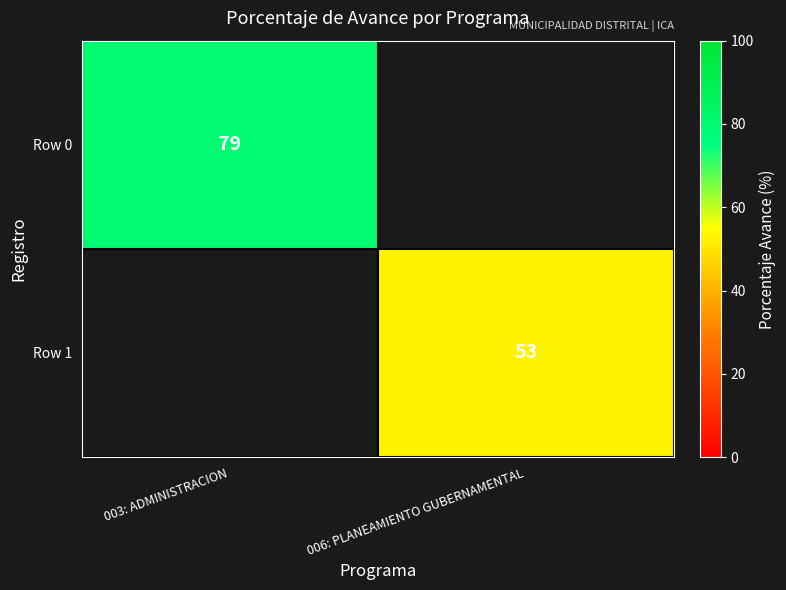

The Row 0 series shows 79 at 003: ADMINISTRACION. True or false?

True